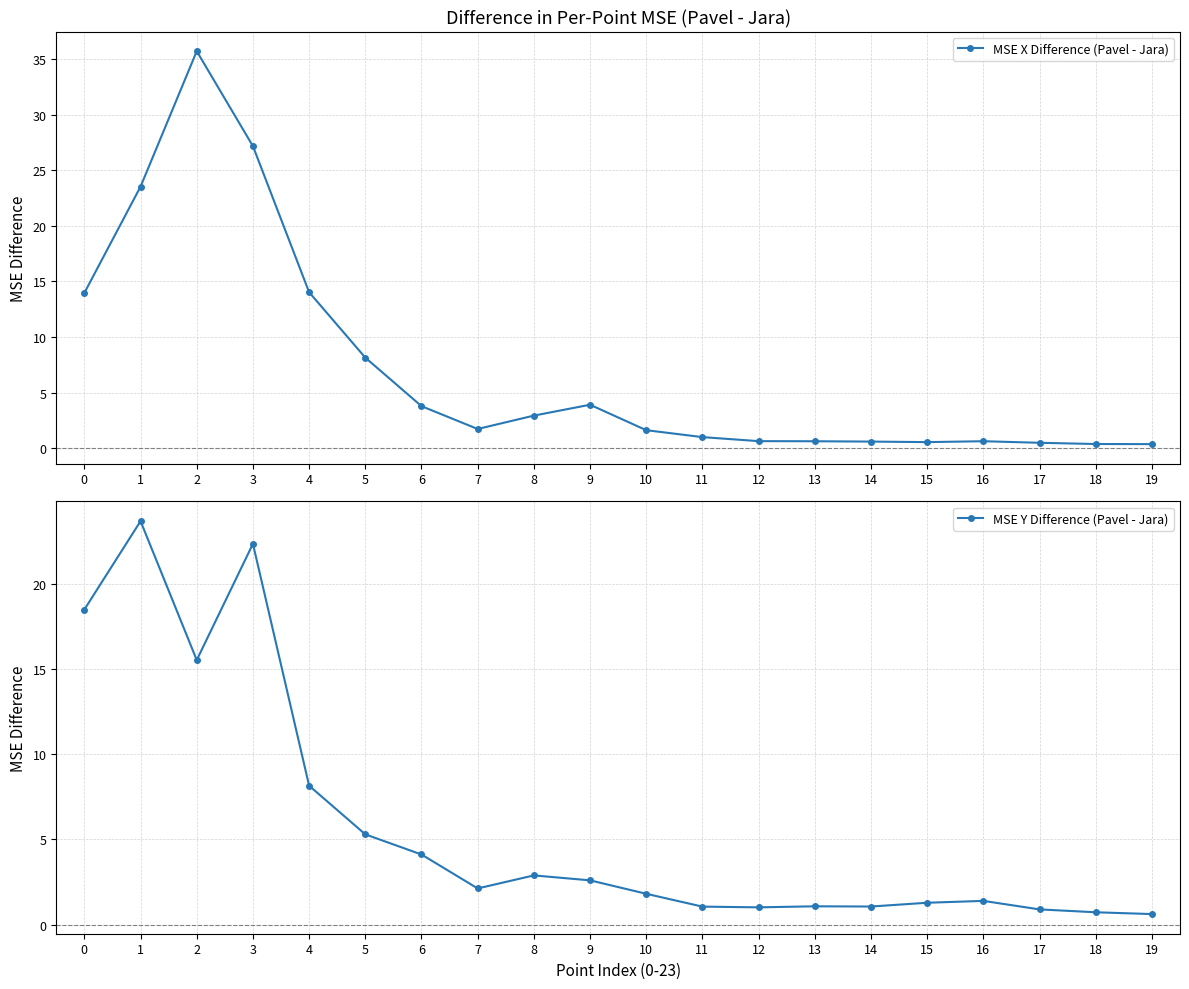

Which series has the widest spread of values?

MSE X Difference (Pavel - Jara)